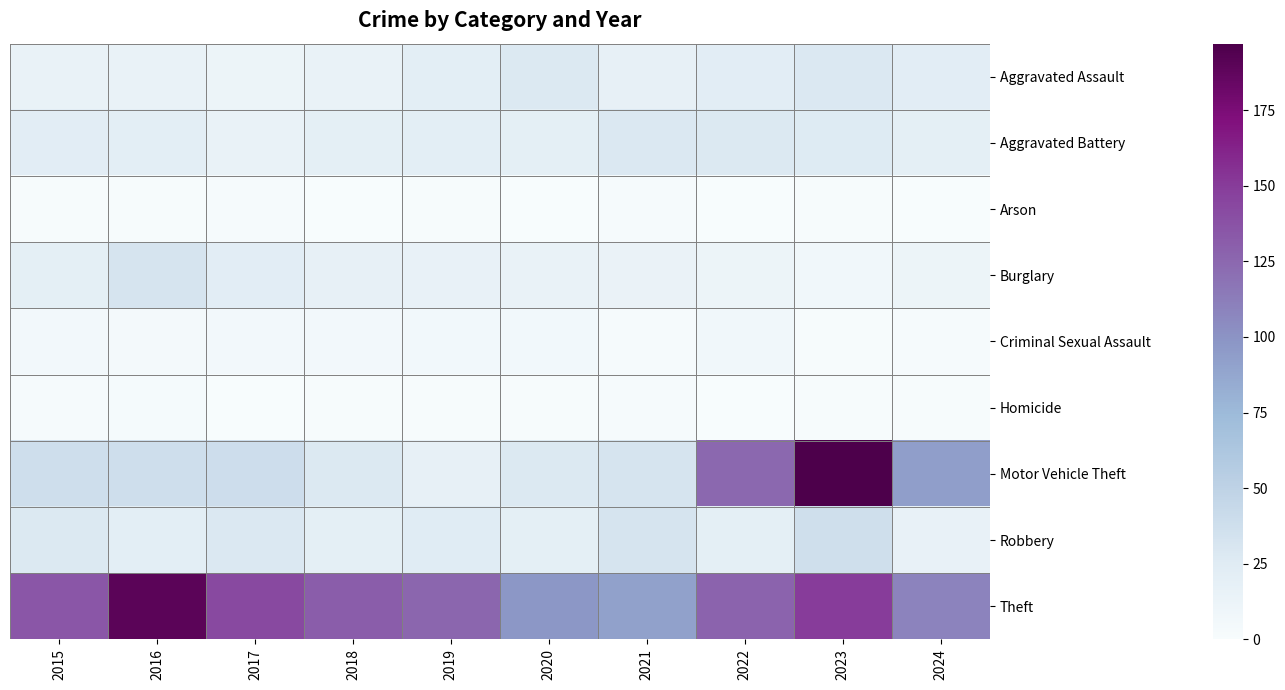

Which series has the widest spread of values?

Motor Vehicle Theft